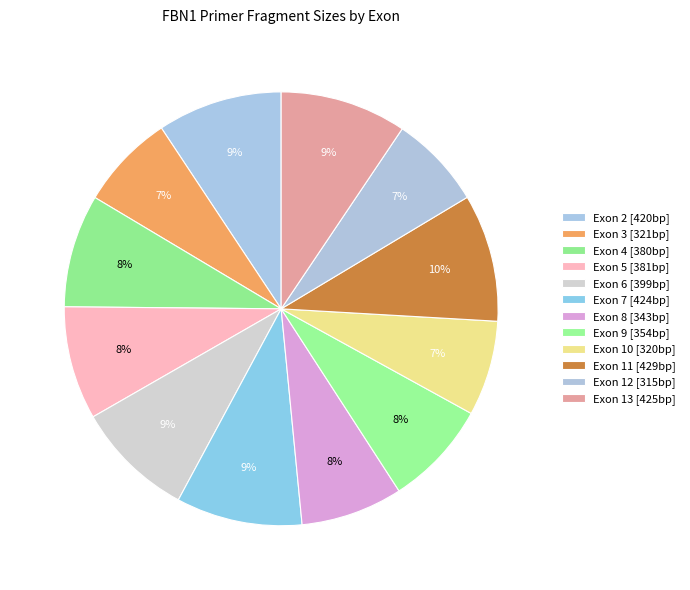

Is it true that Exon 6 is 9% of the pie?

True